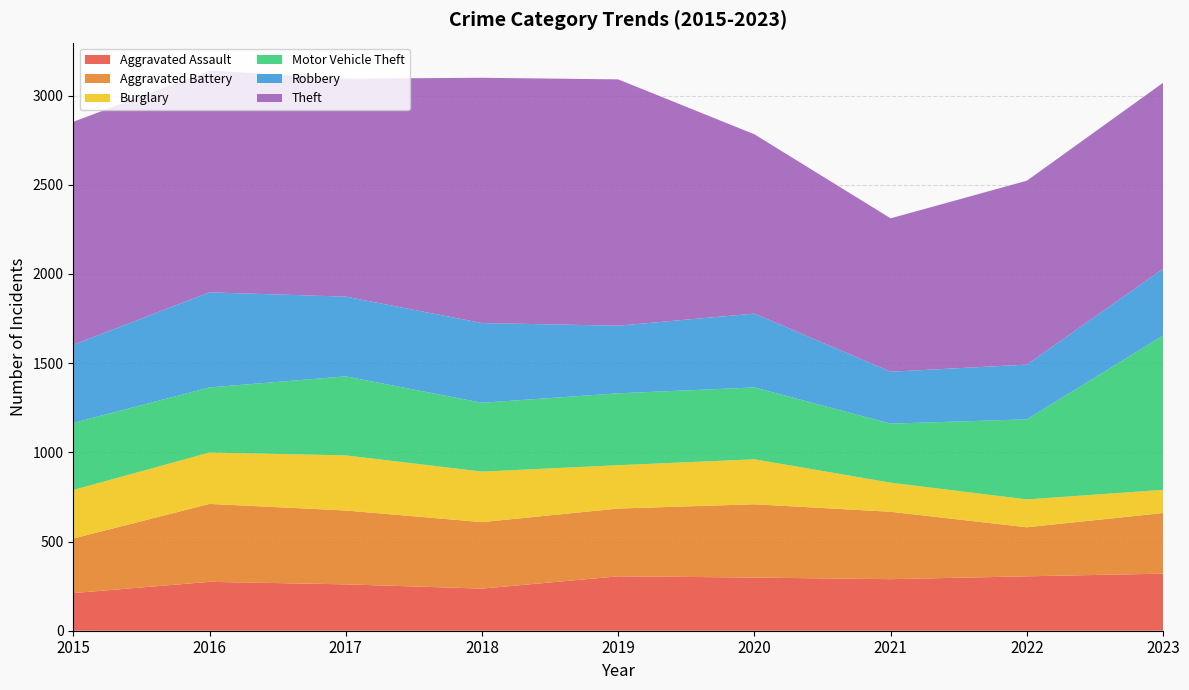

Reading left to right, list all the values displayed in this chart.

Aggravated Assault: 2015=211	2016=274	2017=260	2018=236	2019=305	2020=298	2021=289	2022=305	2023=320
Aggravated Battery: 2015=306	2016=437	2017=414	2018=373	2019=380	2020=411	2021=378	2022=275	2023=340
Burglary: 2015=272	2016=288	2017=309	2018=283	2019=243	2020=252	2021=163	2022=156	2023=130
Motor Vehicle Theft: 2015=376	2016=365	2017=443	2018=386	2019=403	2020=403	2021=331	2022=449	2023=865
Robbery: 2015=438	2016=533	2017=447	2018=447	2019=379	2020=414	2021=291	2022=307	2023=374
Theft: 2015=1250	2016=1243	2017=1222	2018=1375	2019=1381	2020=1005	2021=860	2022=1031	2023=1043